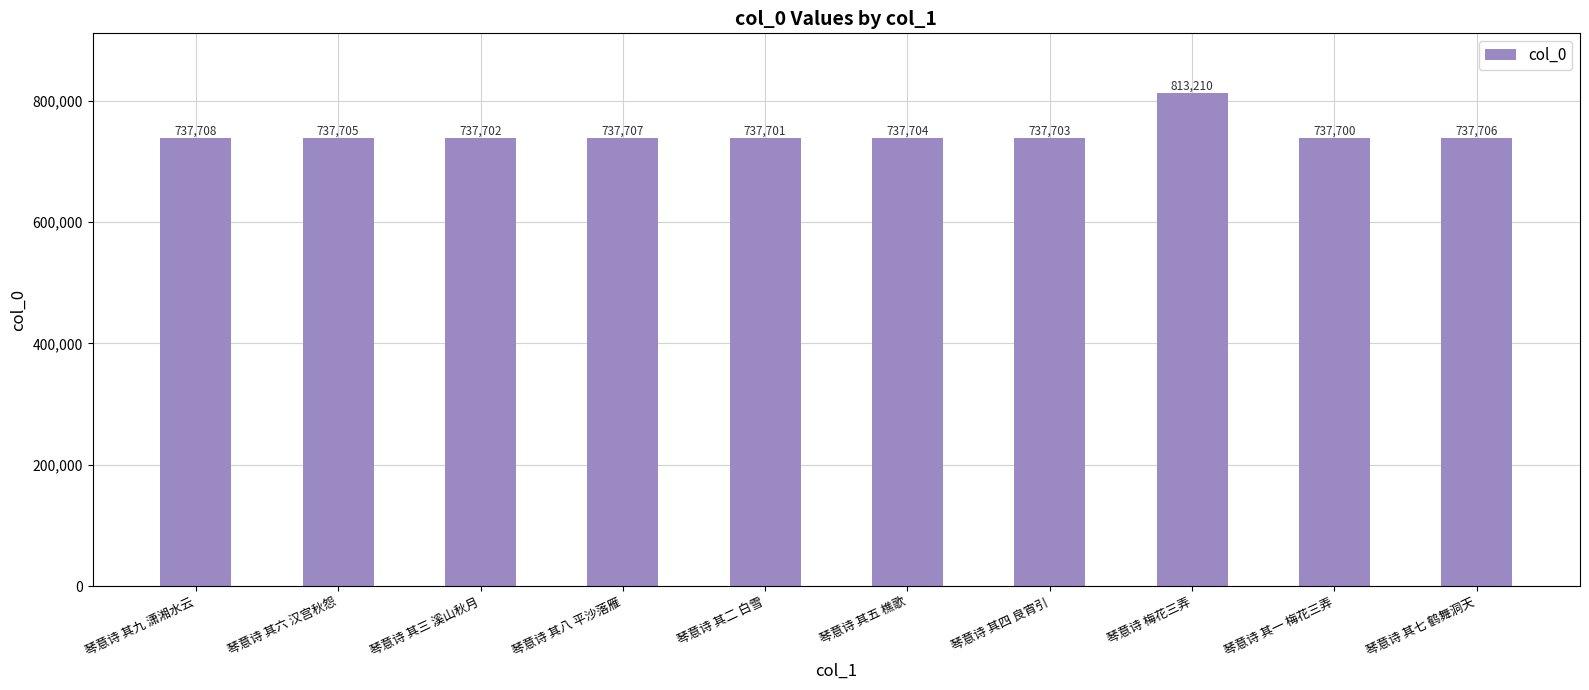

What is the label of the 5th bar from the left?

琴意诗 其二 白雪